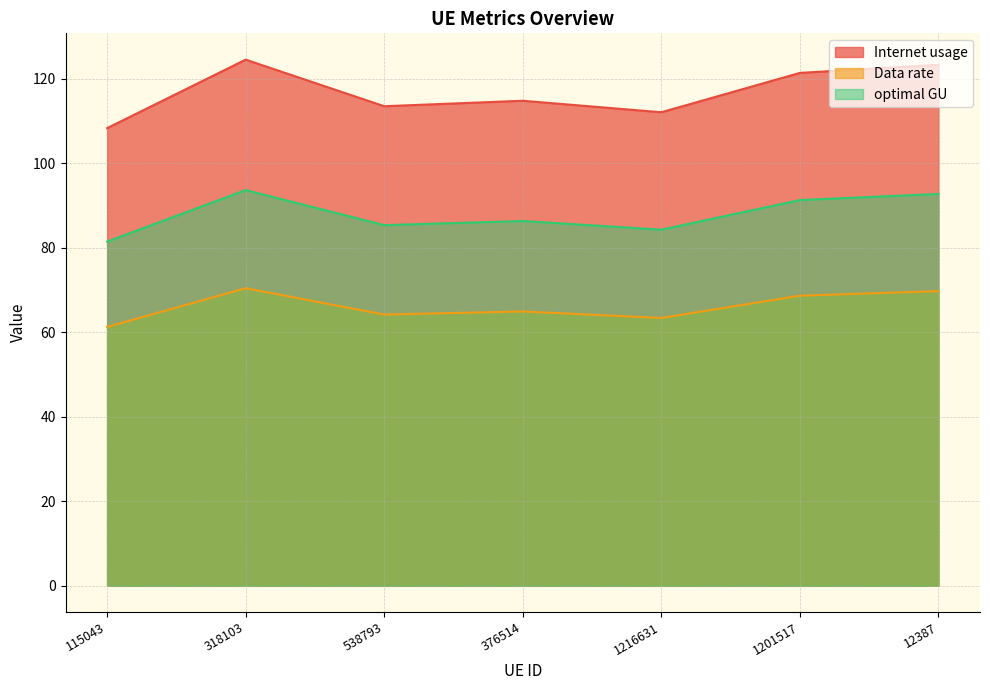

True or false: Data rate and Internet usage intersect in this chart.

False